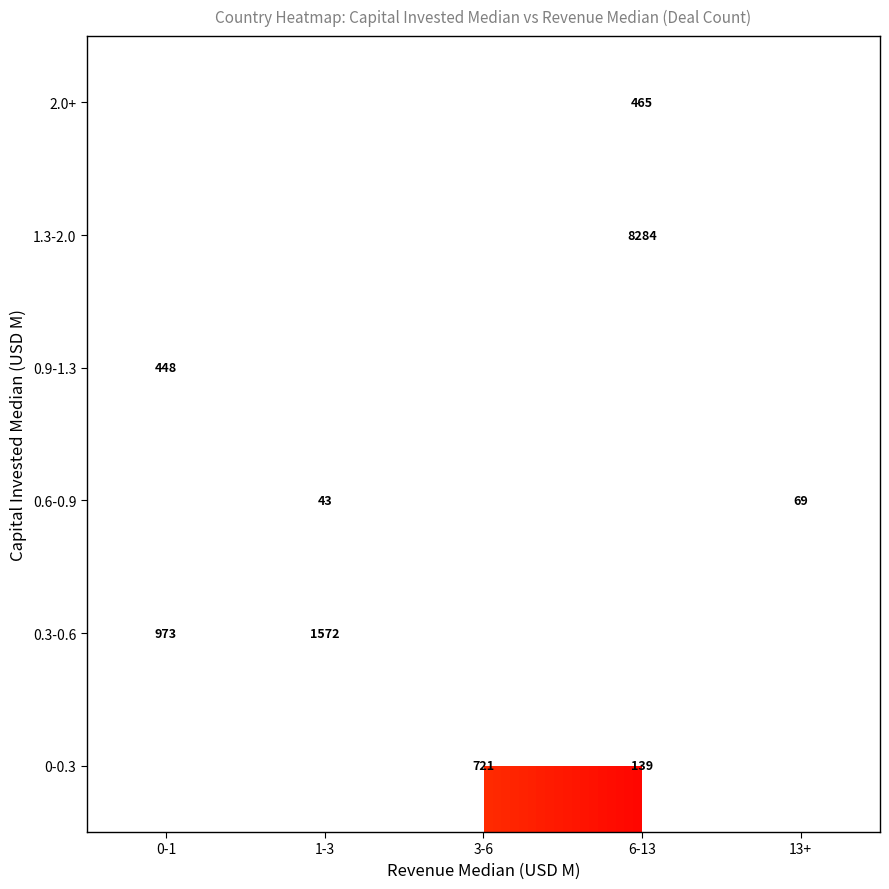

True or false: 0.9-1.3 has a value of 448 at 0-1.

True